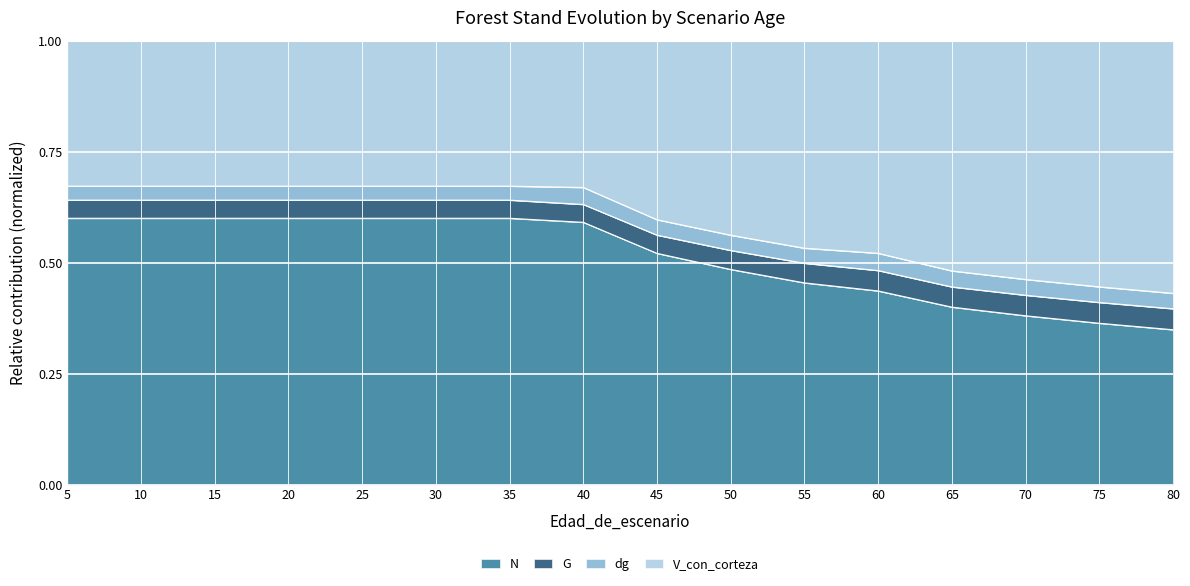

What is the total value across all series at 65?

1.0